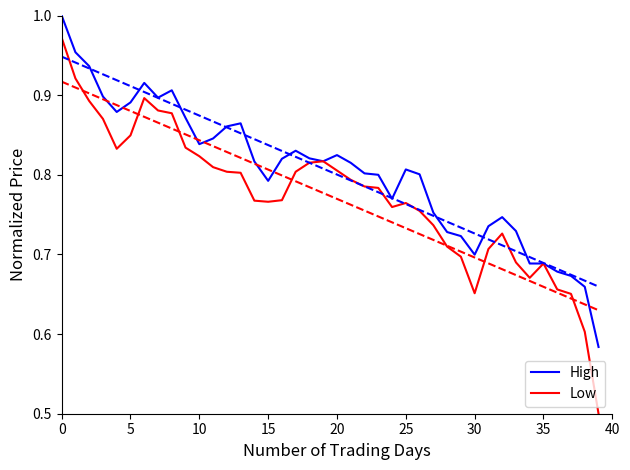

At which label is High closest to 0?

39